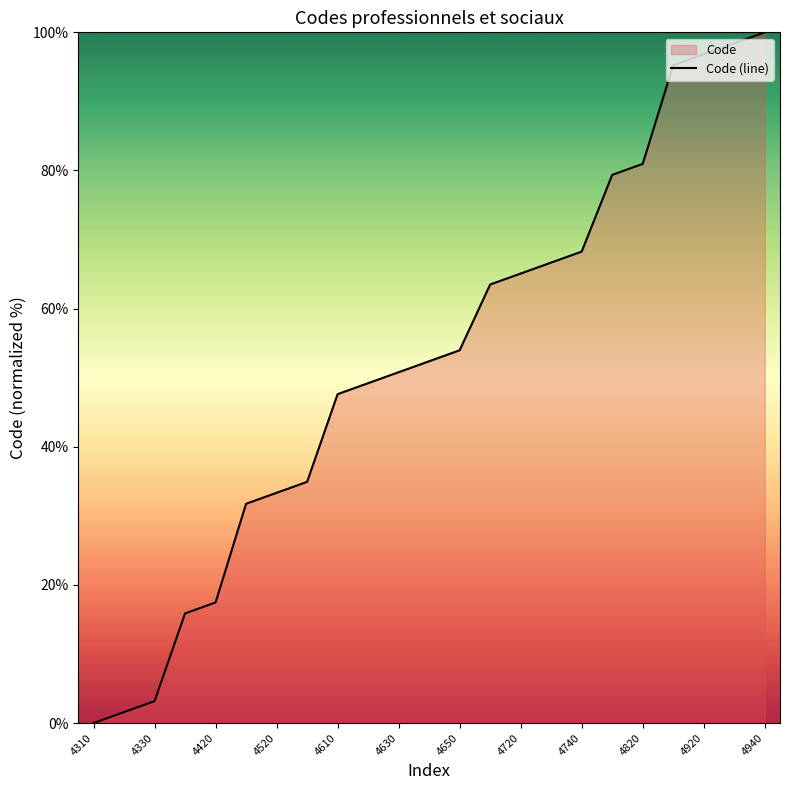

What is the change in value from 4520 to 4630?

+17.5